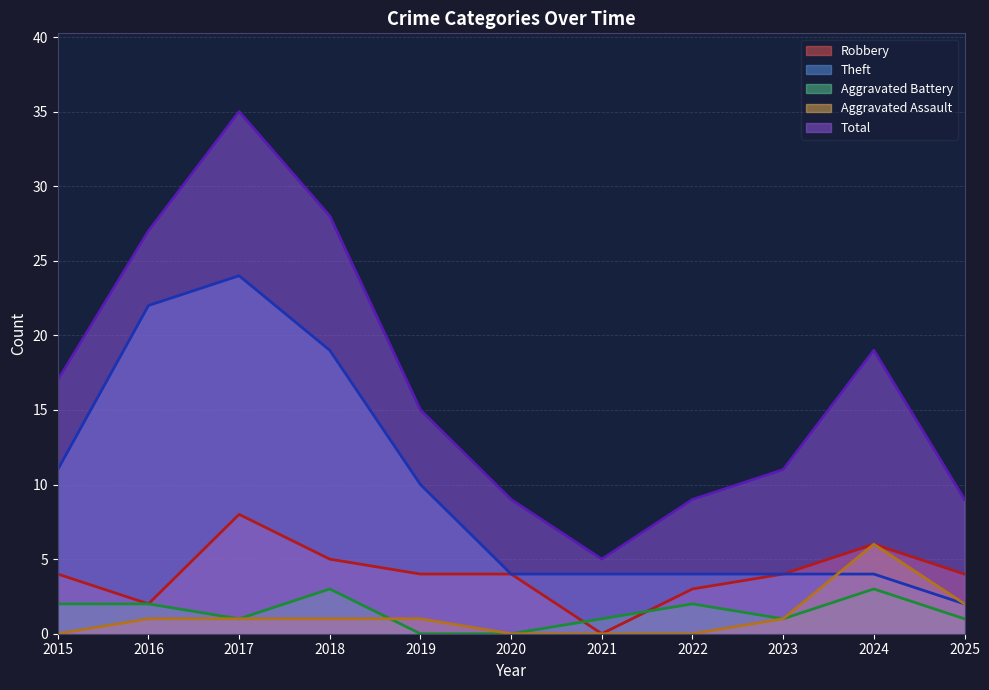

What is the value of the Total point at the 11th from the left?

9